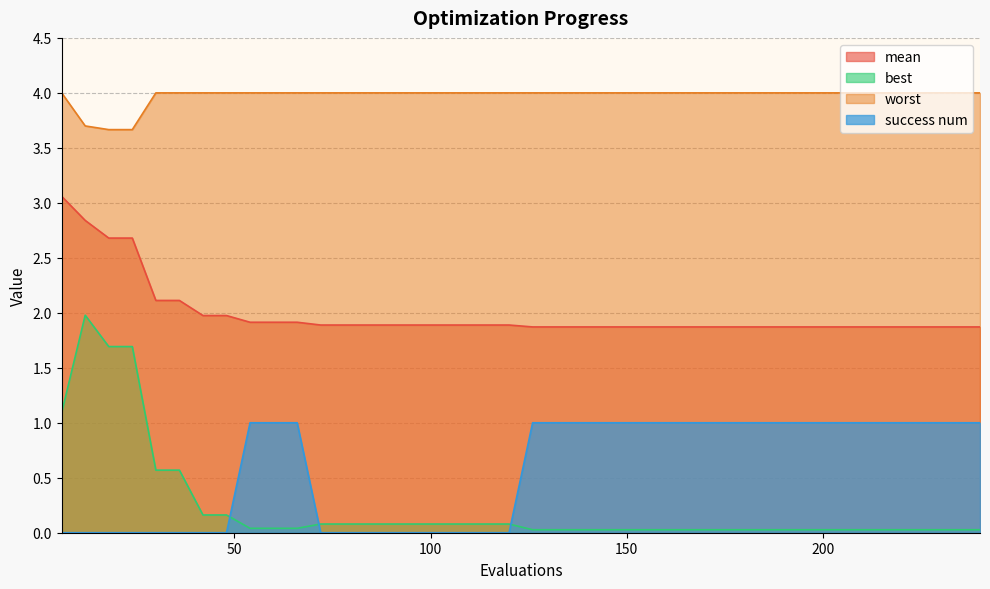

List the series in order of their peak value, lowest first.

success num, best, mean, worst